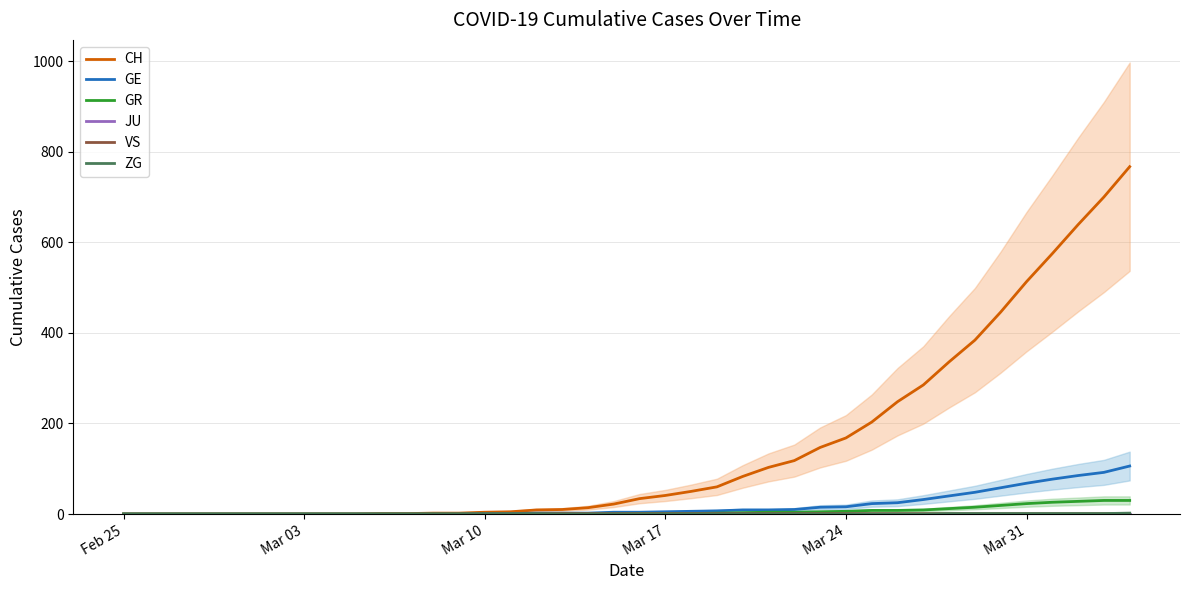

How many lines are shown in the chart?

6